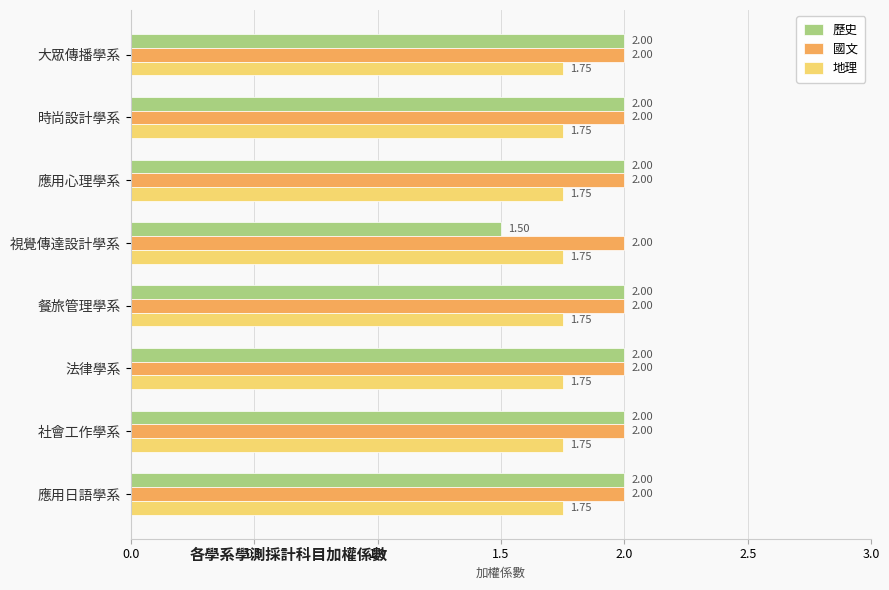

What is the total value across all series at 大眾傳播學系?

5.8